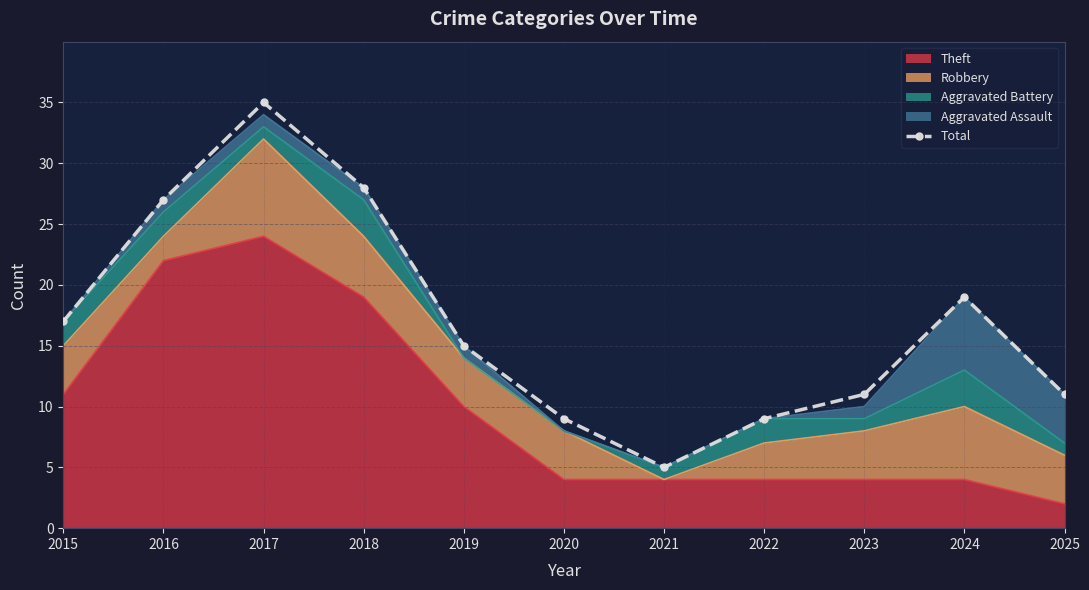

What is the value of the 2nd point from the left?

27